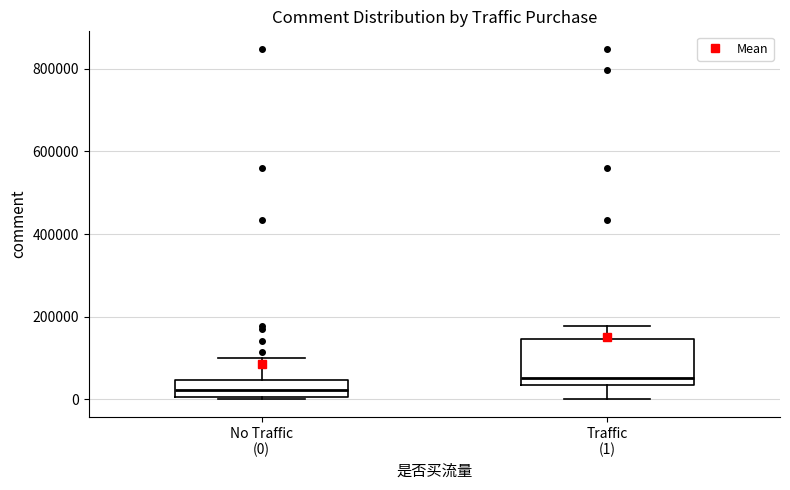

Where does the median line of the box for No Traffic (0) sit on the y-axis? The values are not printed on the chart, so give them approximately, as read against the axis.

20000